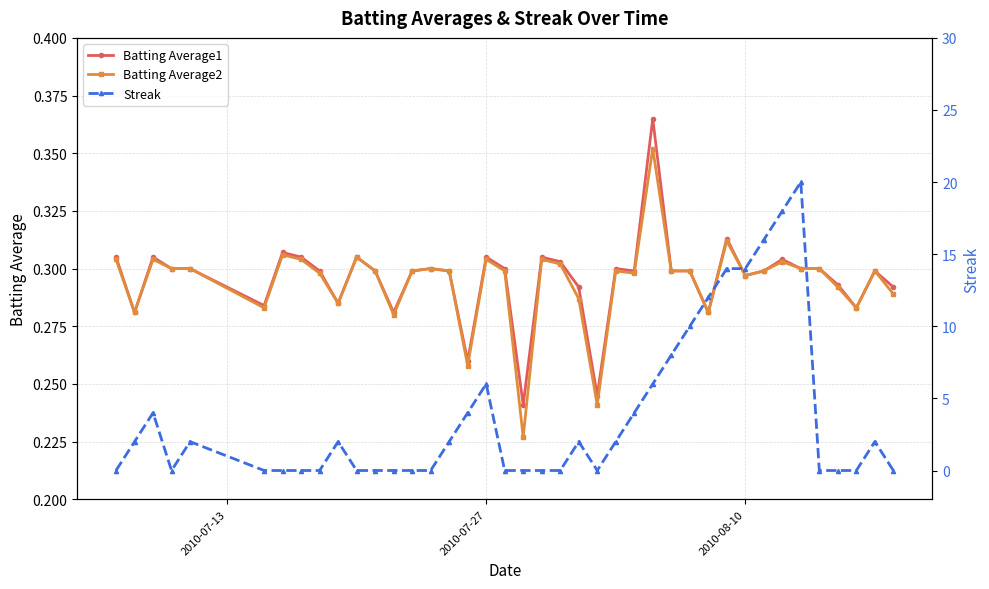

True or false: Batting Average2 has more than 0 interior local peaks.

True